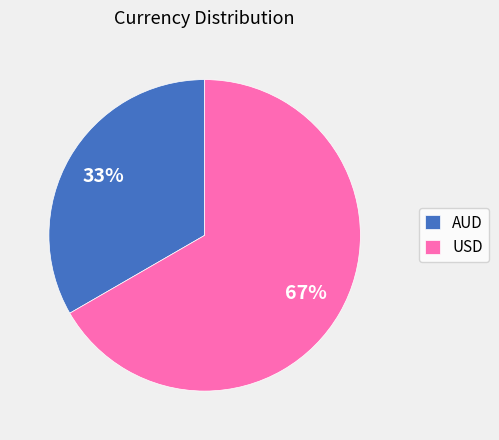

Which has a higher value, AUD or USD?

USD